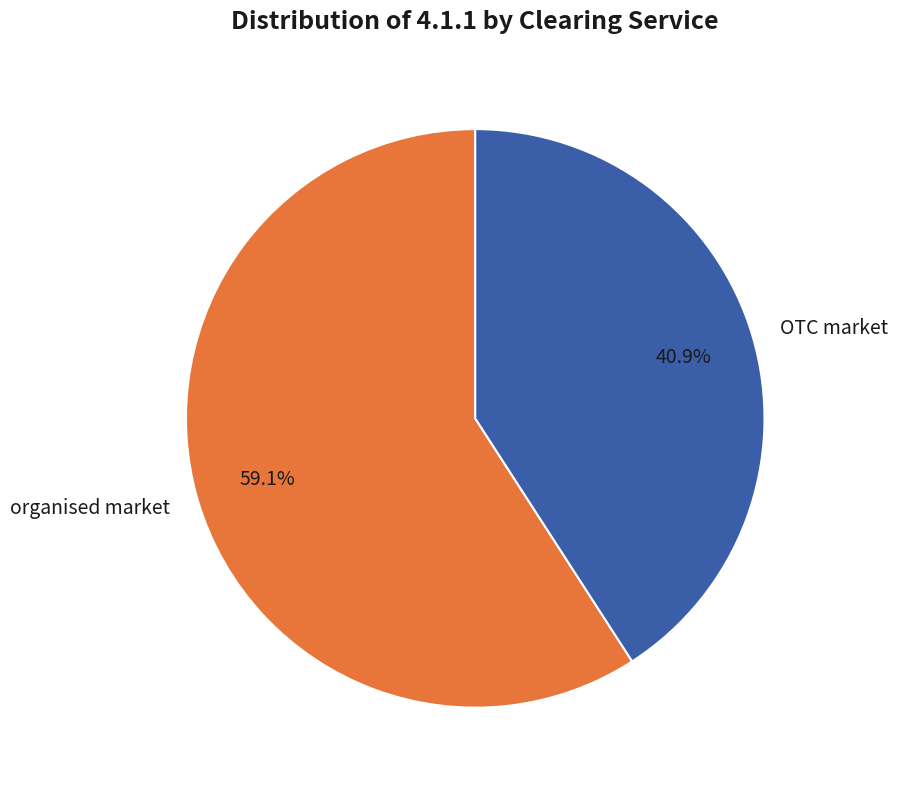

To the nearest percent, what is the combined percentage of organised market and OTC market?

100%